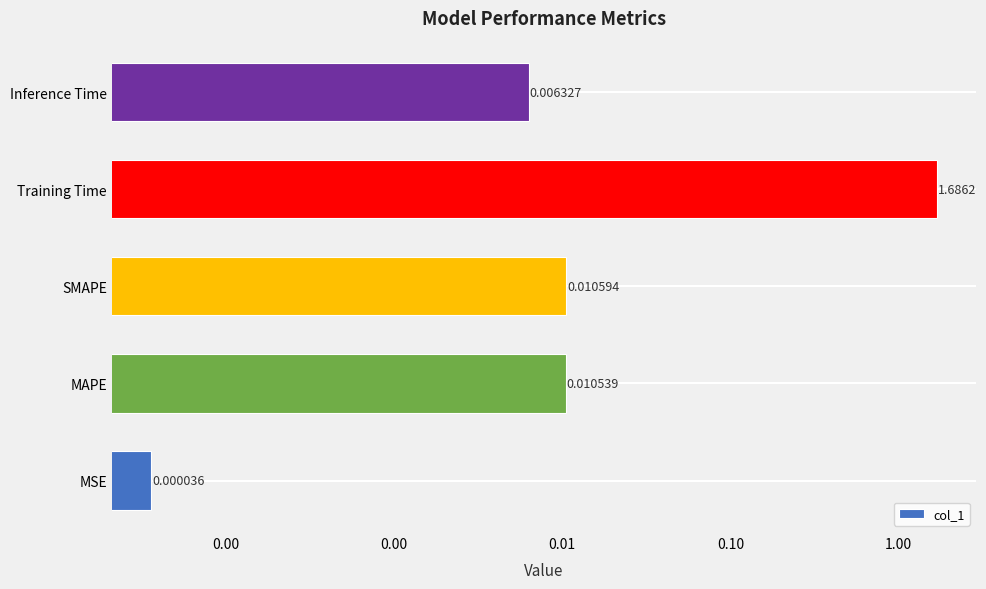

True or false: the data shows 0.0 at 0.00.

False